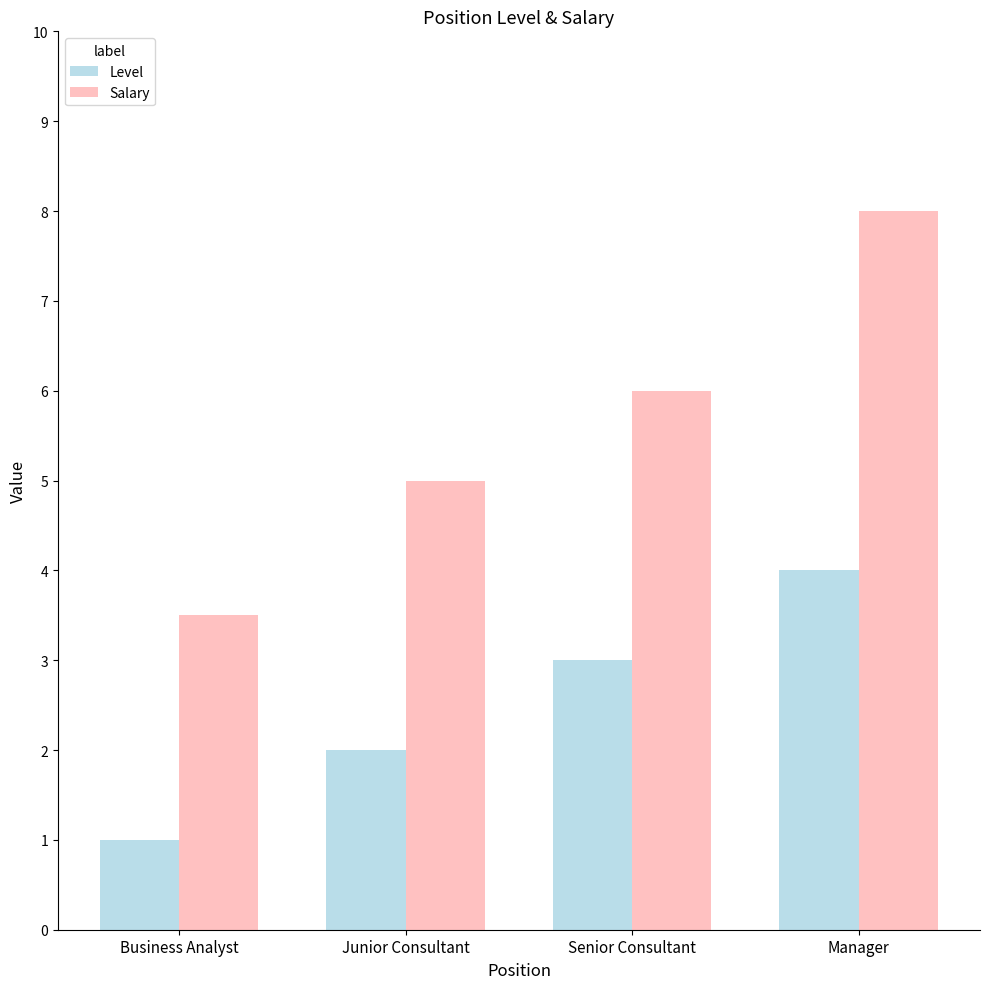

Rank the series at Manager from highest to lowest value.

Salary, Level